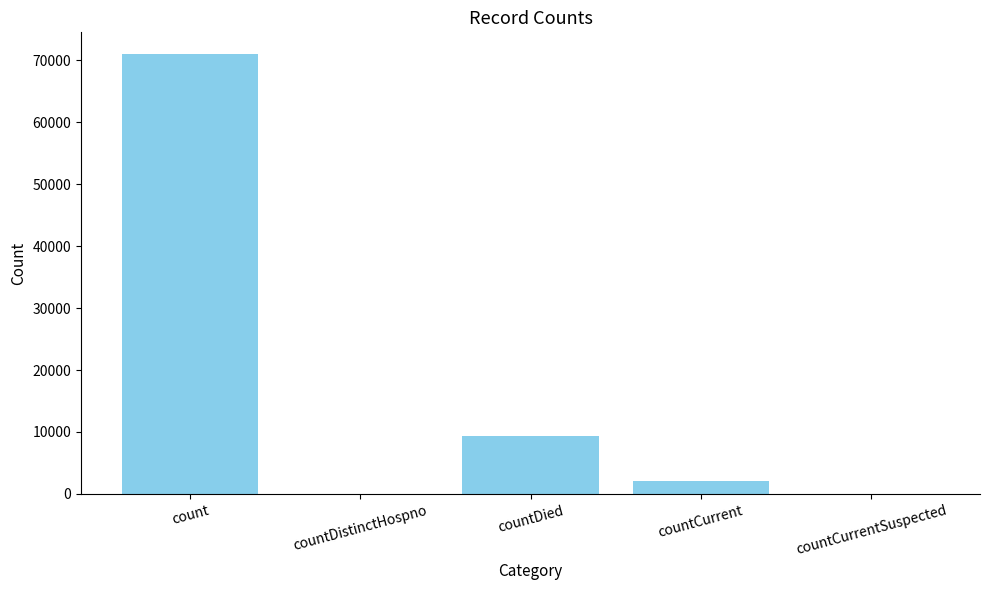

Count the number of categories in the chart.

5